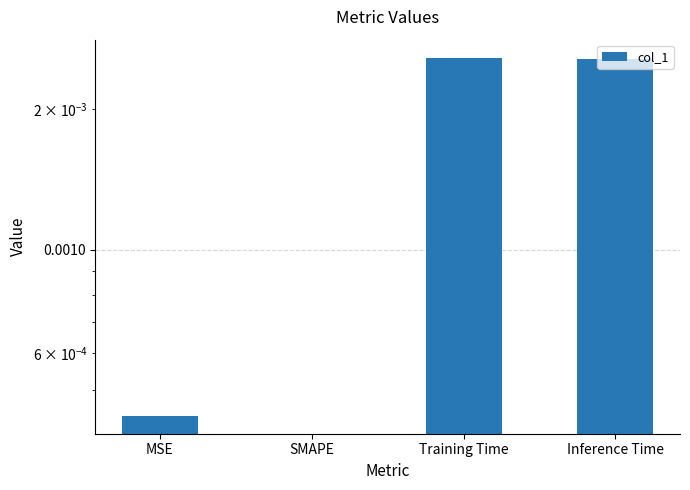

Count the number of data series in this chart.

1